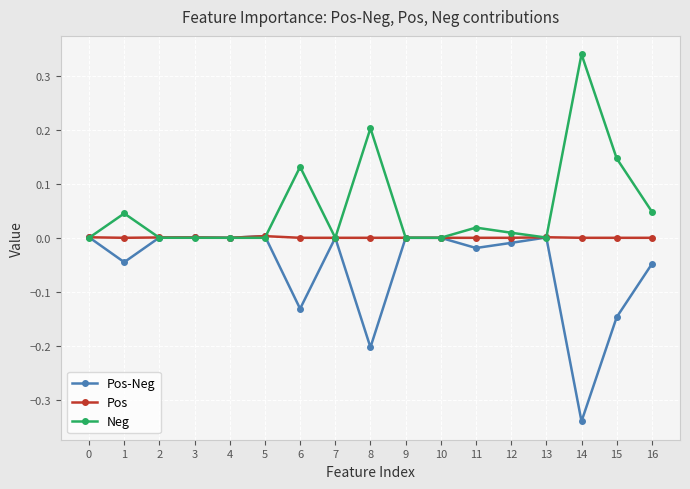

True or false: Pos-Neg has more than 1 points higher than both neighbors.

True